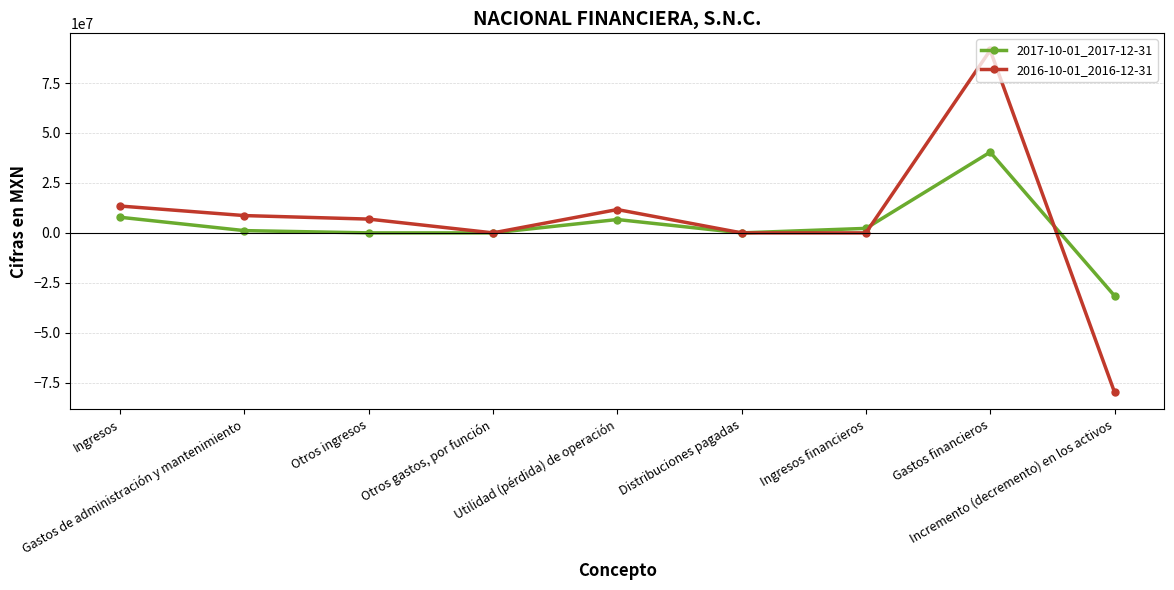

At which category does the chart reach its minimum across all series?

Incremento (decremento) en los activos